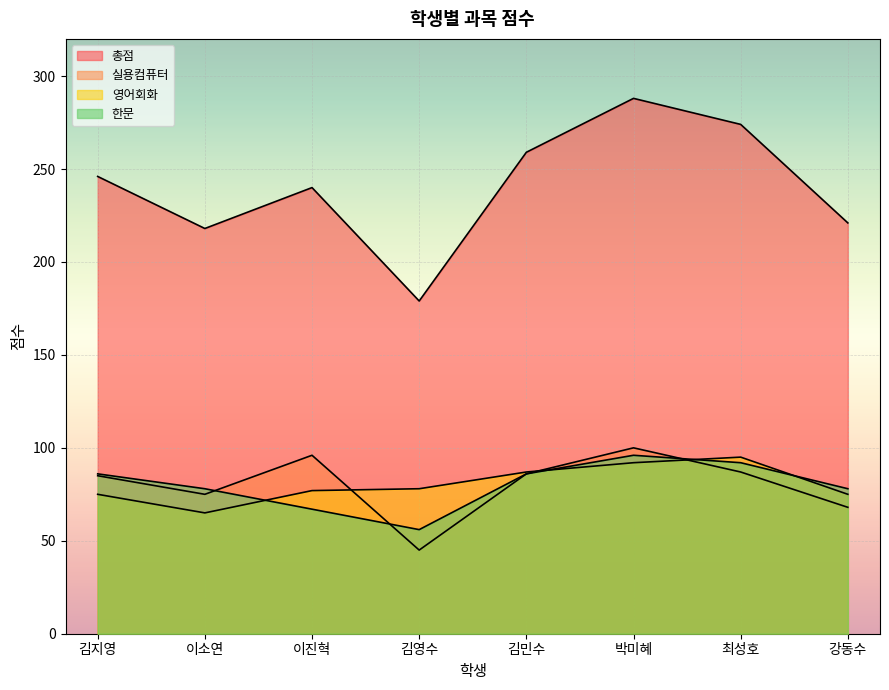

Which series has the widest spread of values?

총점